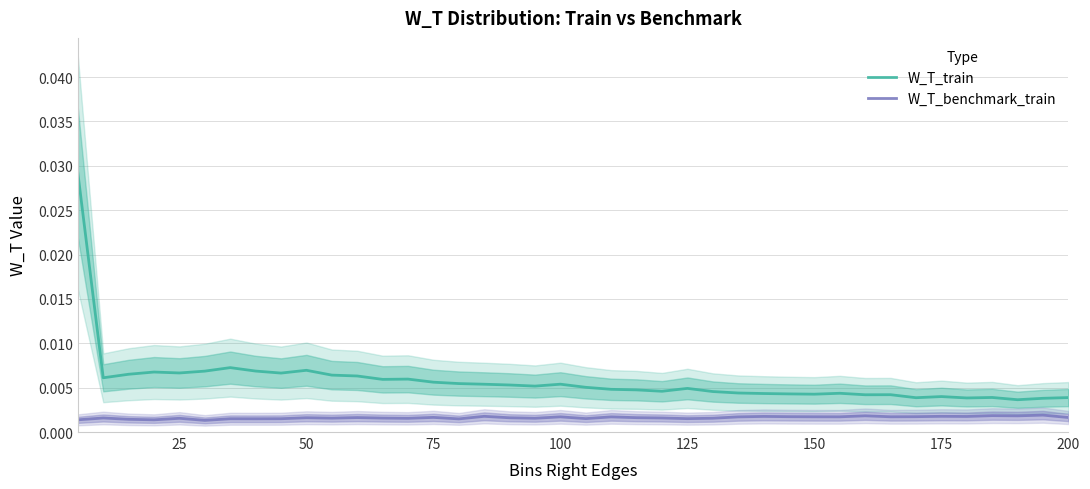

True or false: W_T_benchmark_train and W_T_train cross at least once.

False